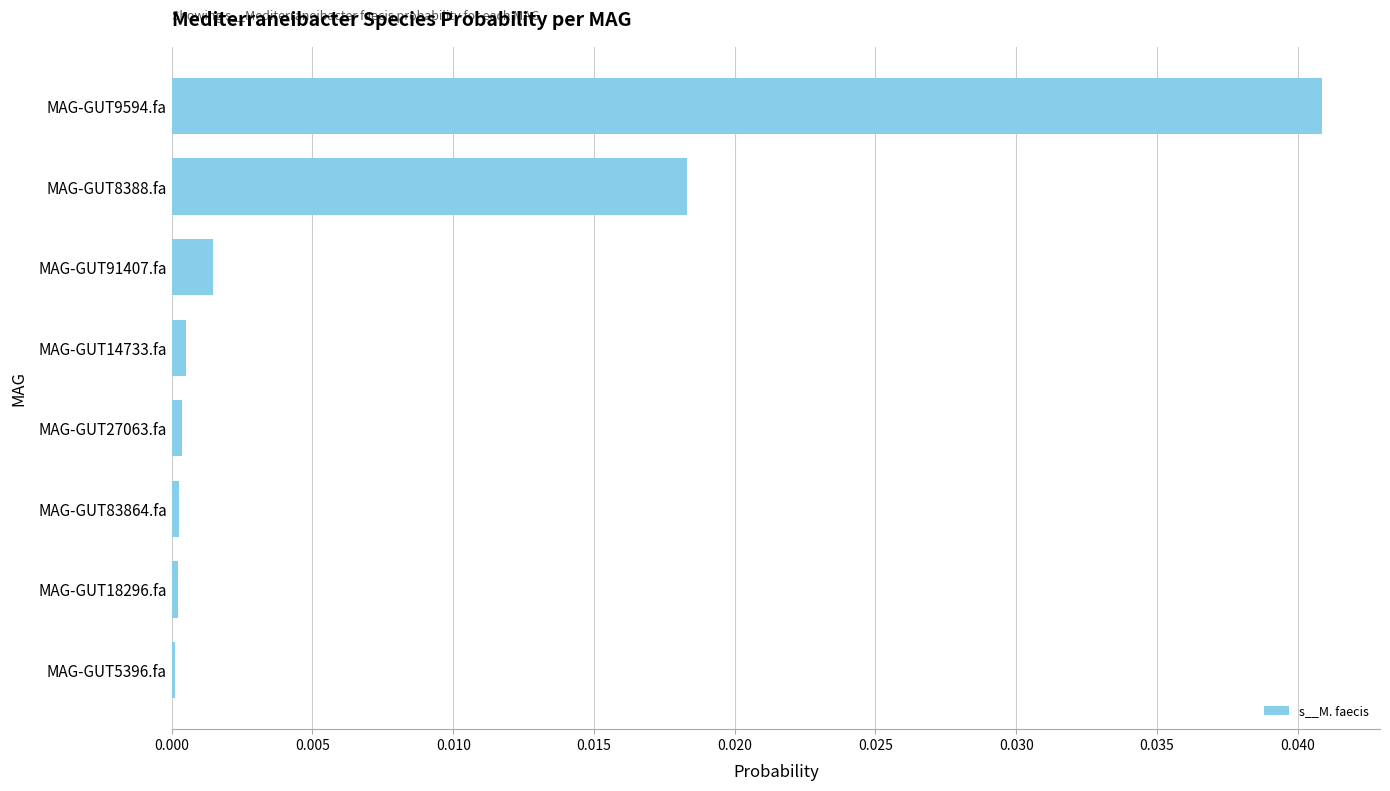

True or false: the data shows 0.0 at MAG-GUT14733.fa.

True